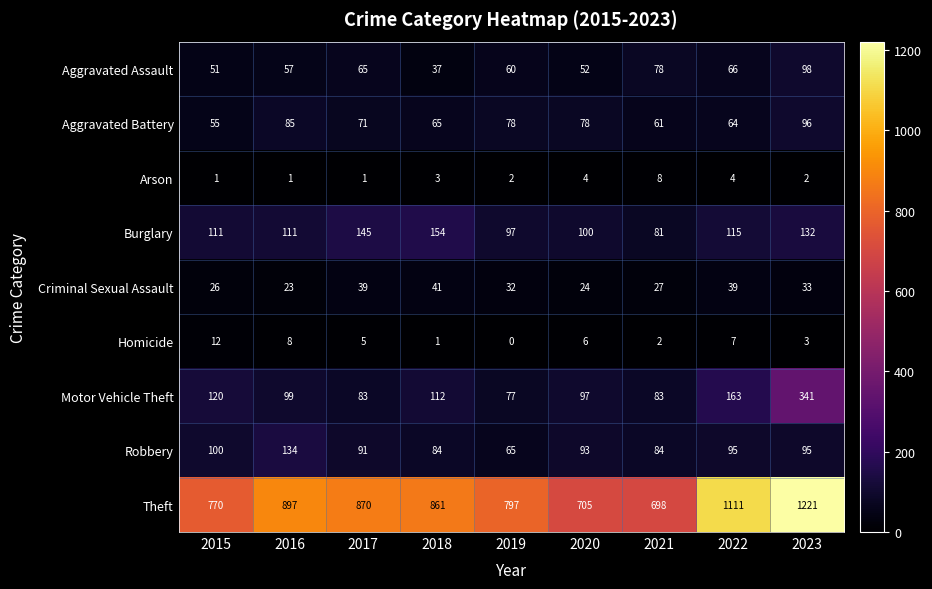

What is the difference between the maximum and minimum values in the Aggravated Battery series?

41